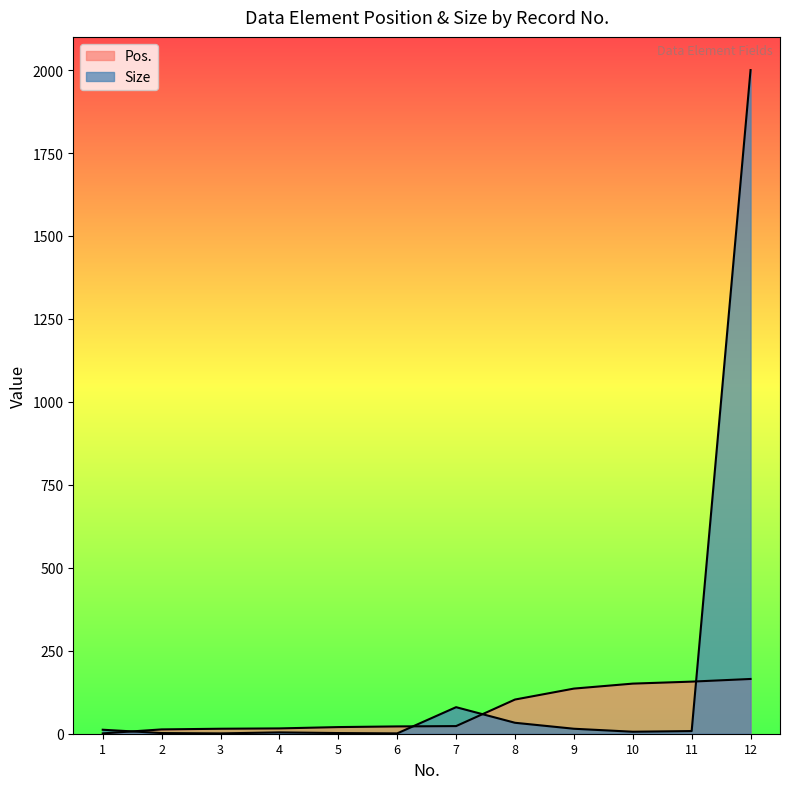

What is the greatest value displayed?

2000